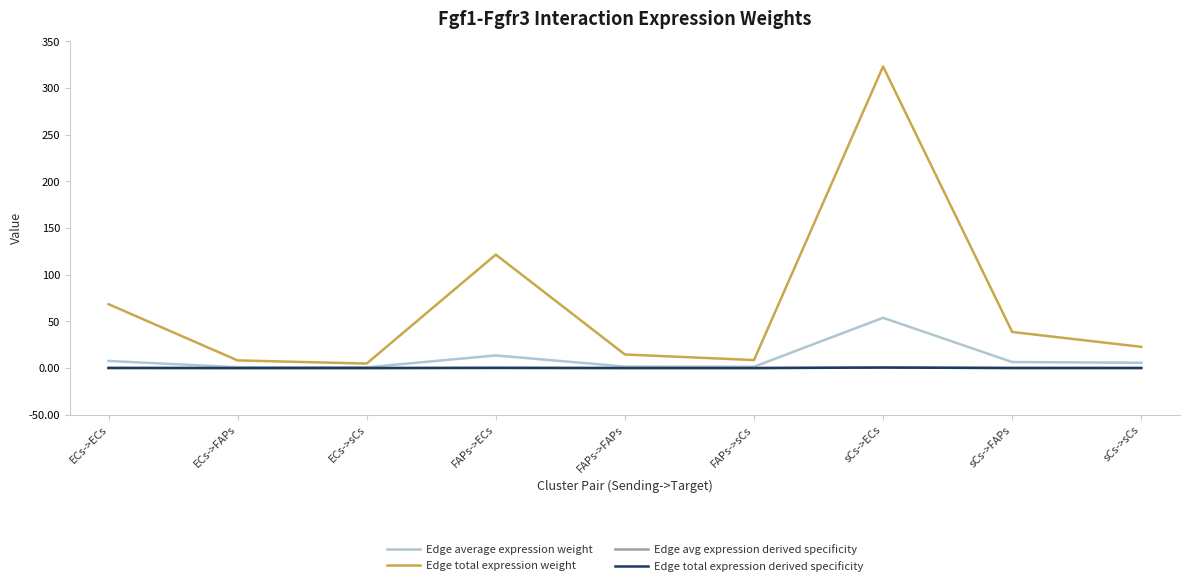

At which label does Edge average expression weight reach its peak?

sCs->ECs